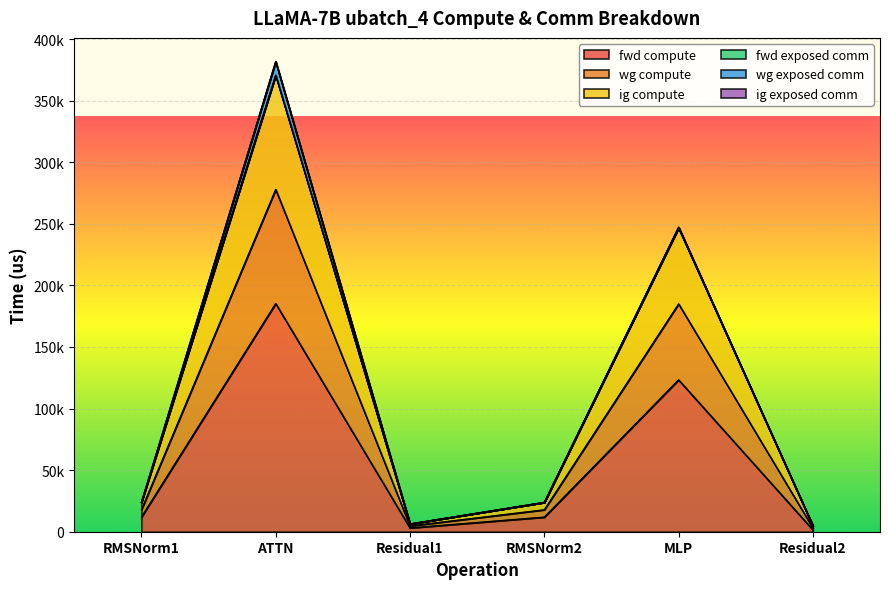

What is the label of the 4th point from the left?

RMSNorm2